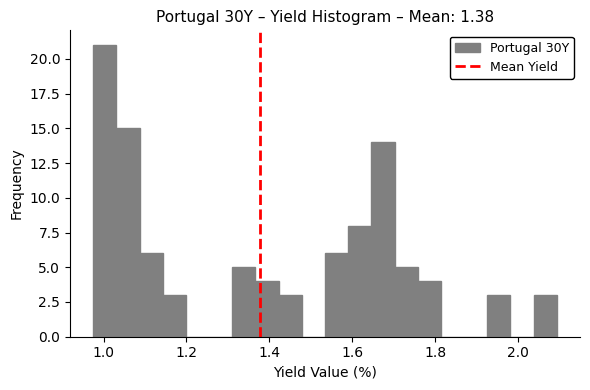

Read against the x-axis, roughly where is the centre of the tallest bar?

1.00